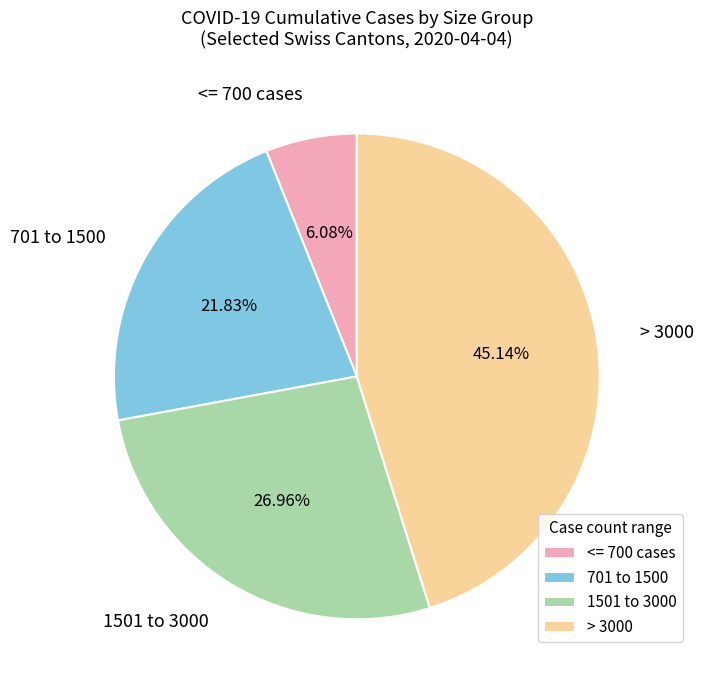

Between 701 to 1500 and <= 700 cases, which is larger?

701 to 1500